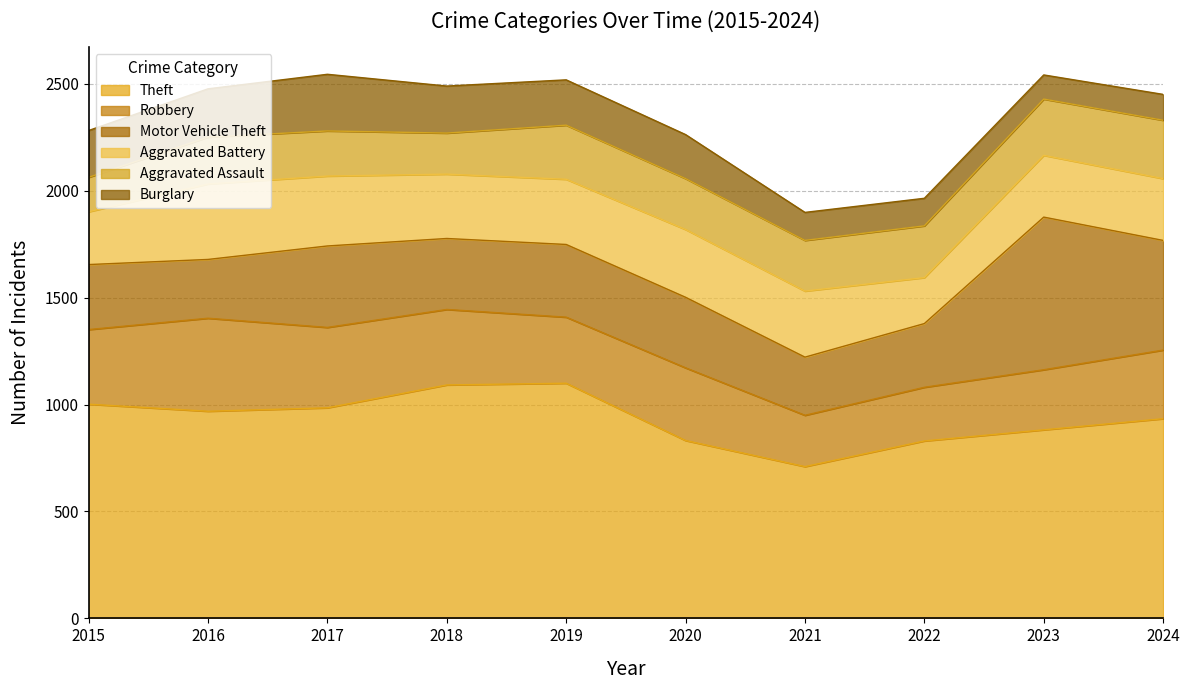

Which series has the largest range (max minus min)?

Motor Vehicle Theft